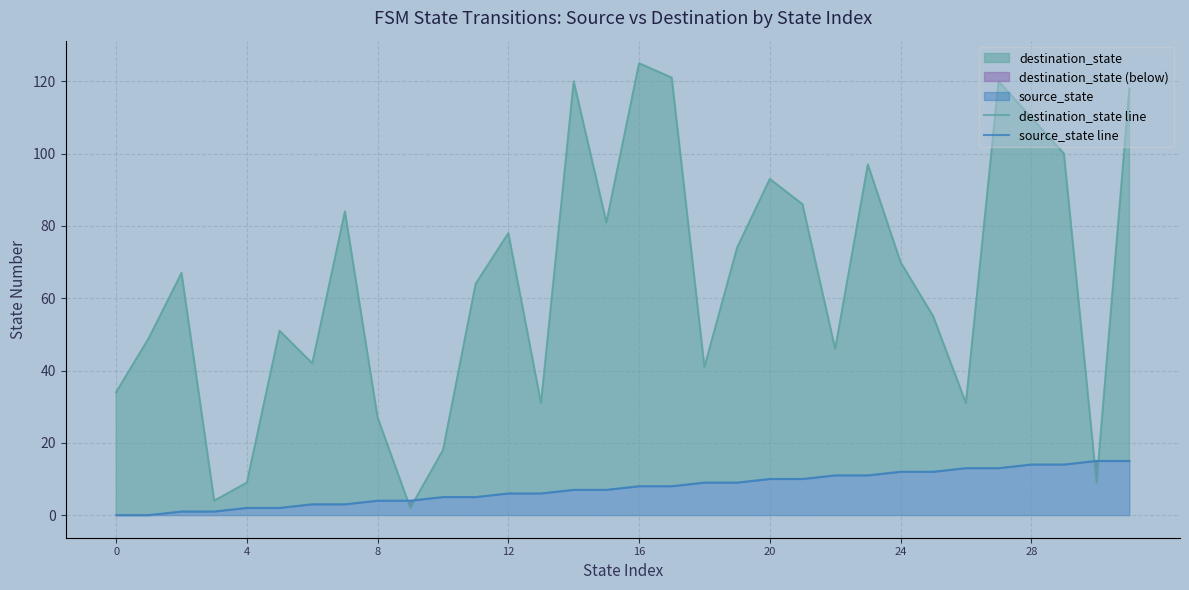

True or false: source_state line and destination_state line cross at least once.

True